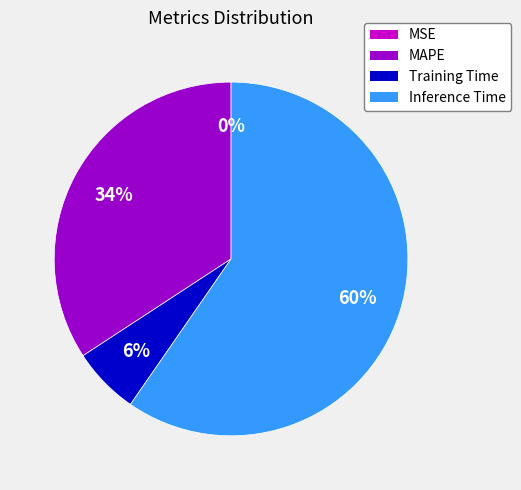

To the nearest percent, what is the difference between the MAPE and Training Time slice percentages?

28%